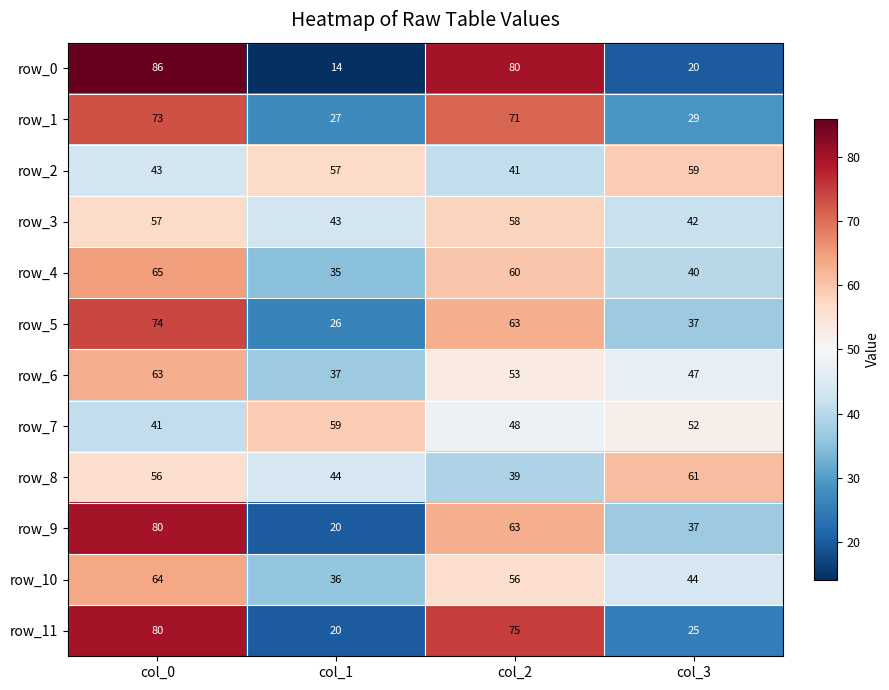

The value of row_11 at col_3 is 33. True or false?

False